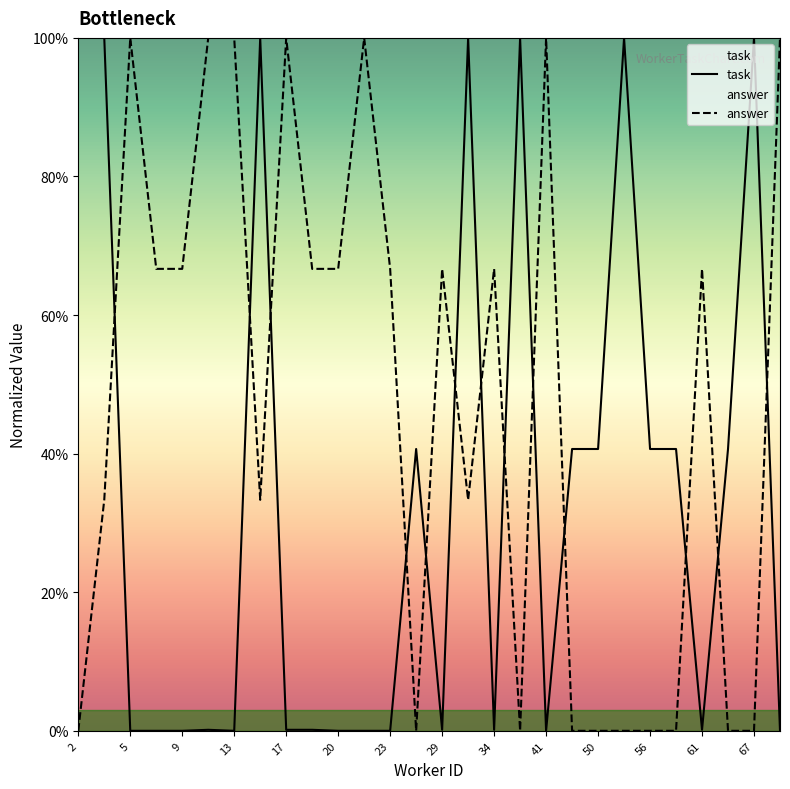

How many intersections are there between task and answer?

13